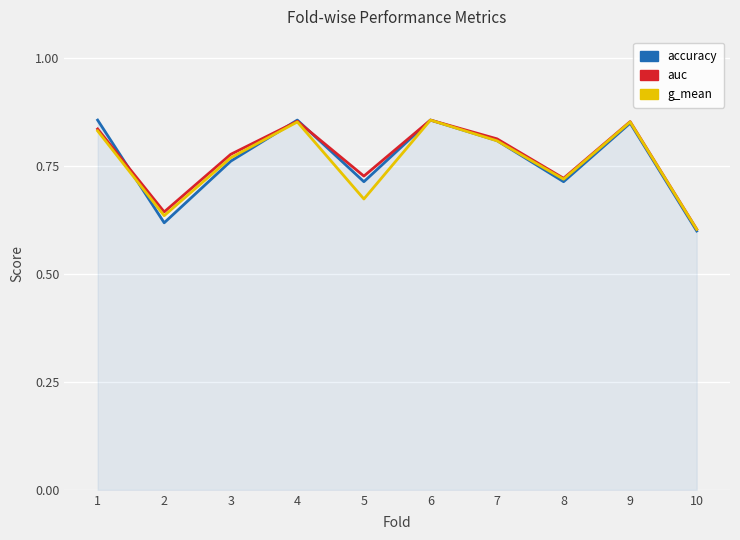

Which series changed the most between 4 and 8?

accuracy